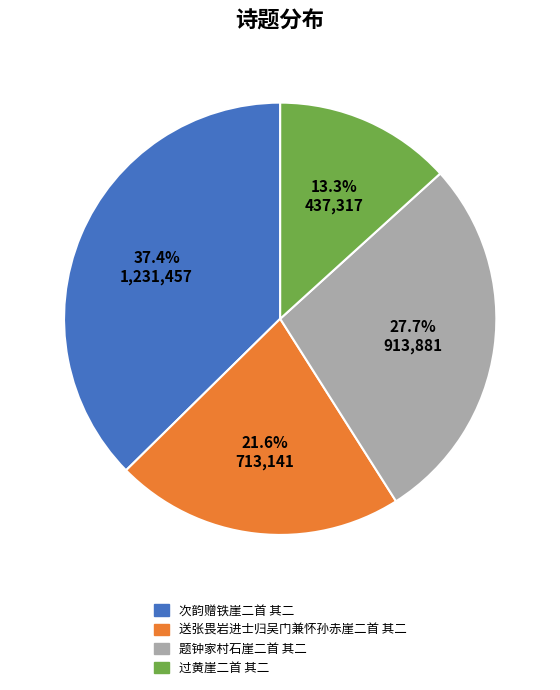

Count the number of slices in the pie.

4